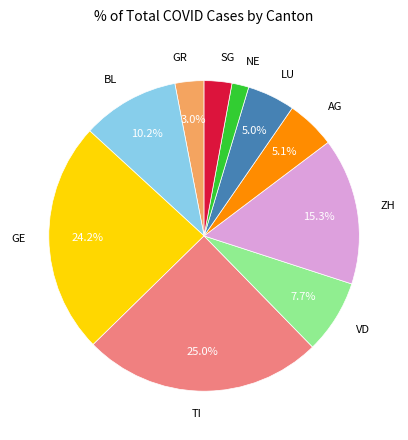

How many segments does this pie chart have?

10